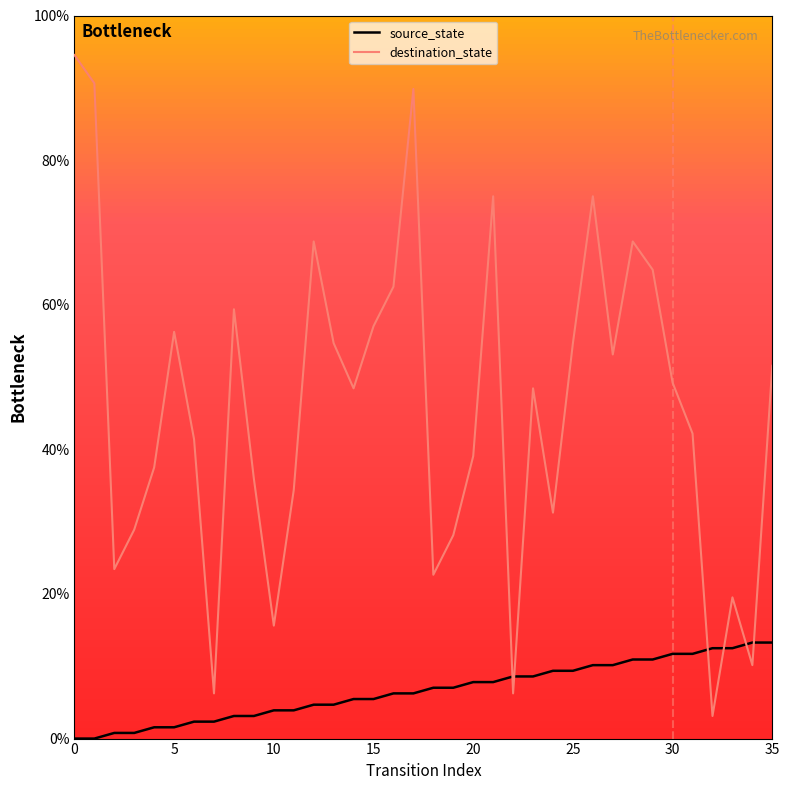

Which series has the widest spread of values?

destination_state